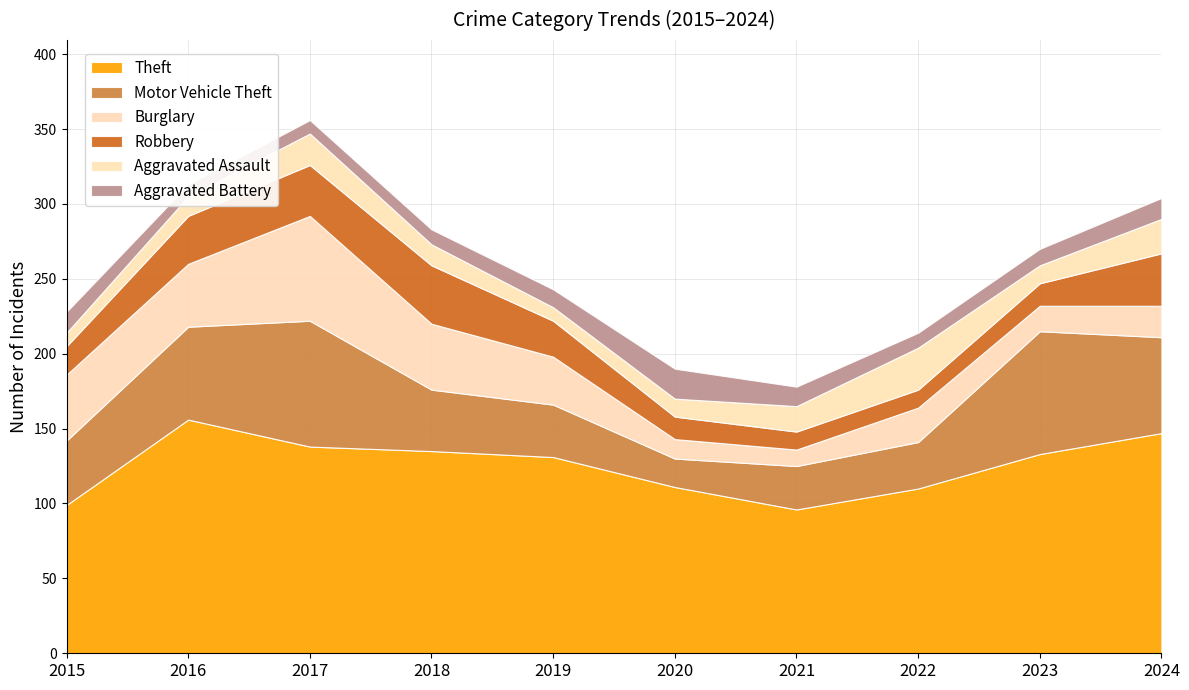

True or false: Motor Vehicle Theft has a value of 62 at 2016.

True